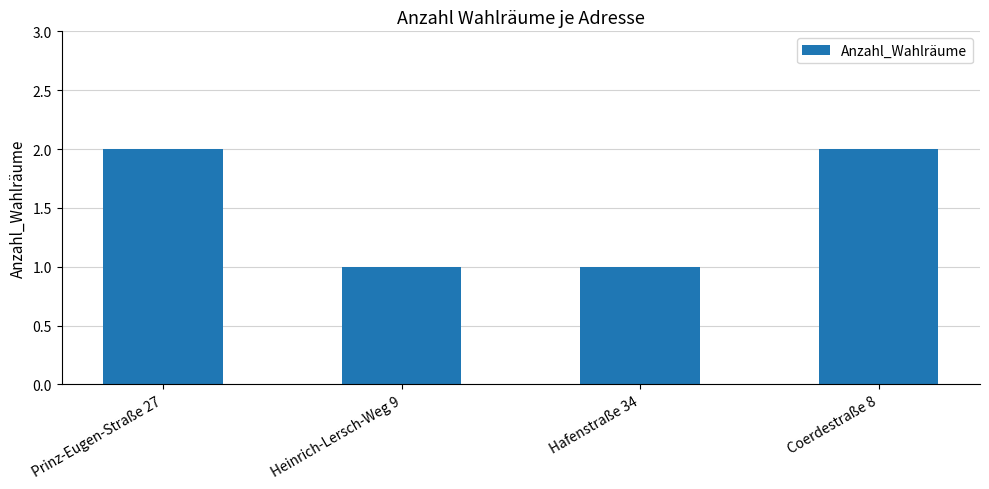

What is the ratio of the value at Hafenstraße 34 to the value at Heinrich-Lersch-Weg 9?

1.0